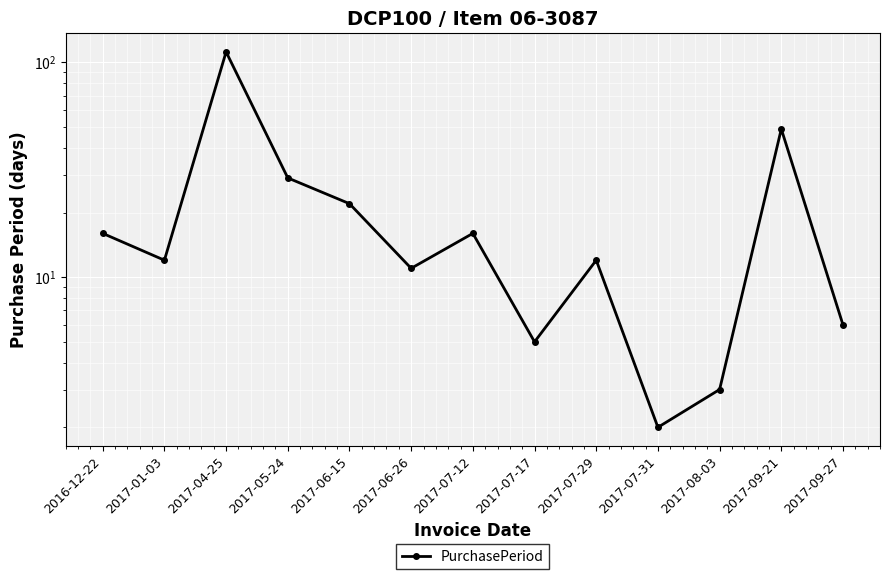

Reading right to left, what are all the values shown in this chart?

6	49	3	2	12	5	16	11	22	29	112	12	16